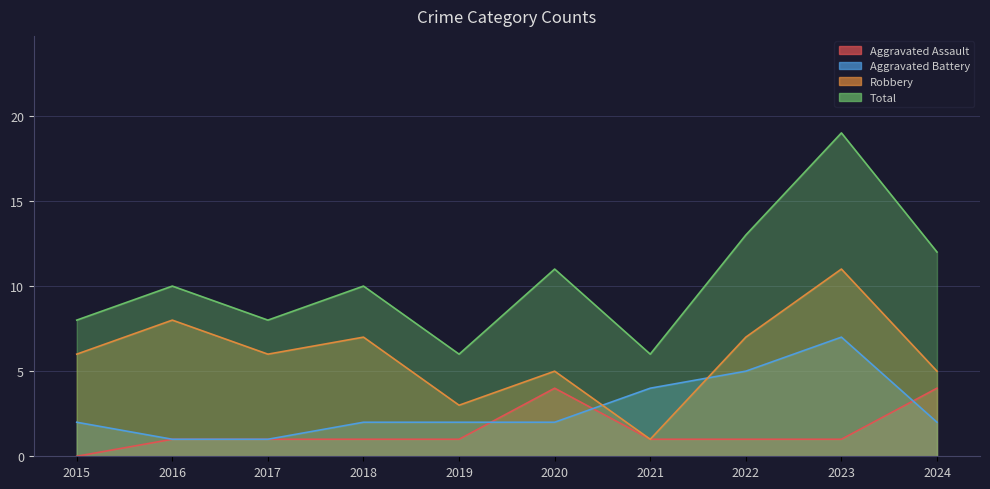

Rank the series at 2018 from highest to lowest value.

Total, Robbery, Aggravated Battery, Aggravated Assault